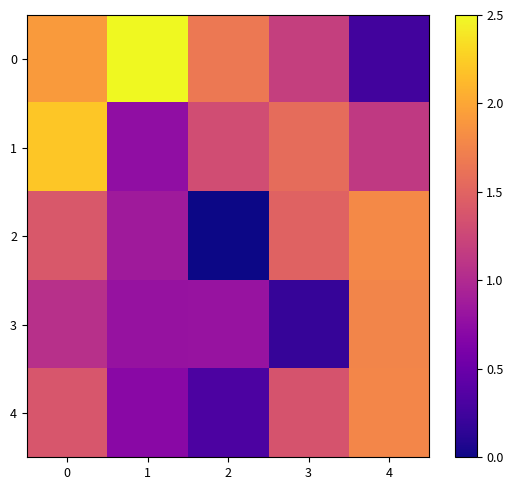

Rank the series by their maximum value, from highest to lowest.

0, 1, 2, 4, 3